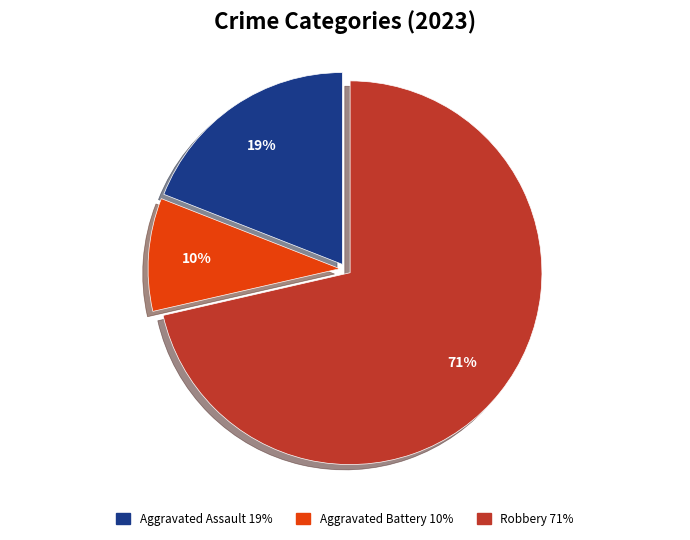

Does any single category account for the majority?

Yes